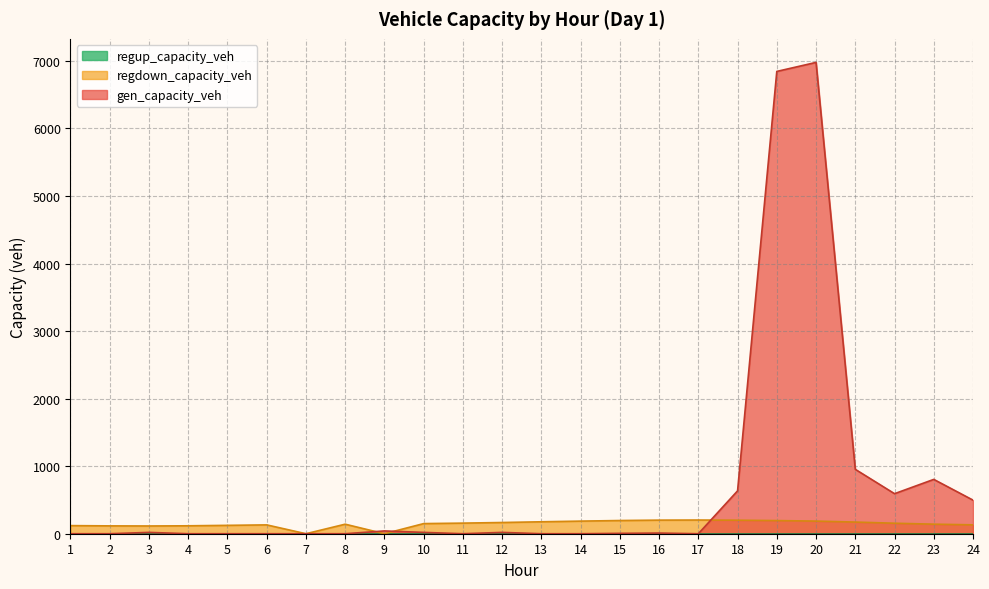

At which label is gen_capacity_veh closest to 3489?

21